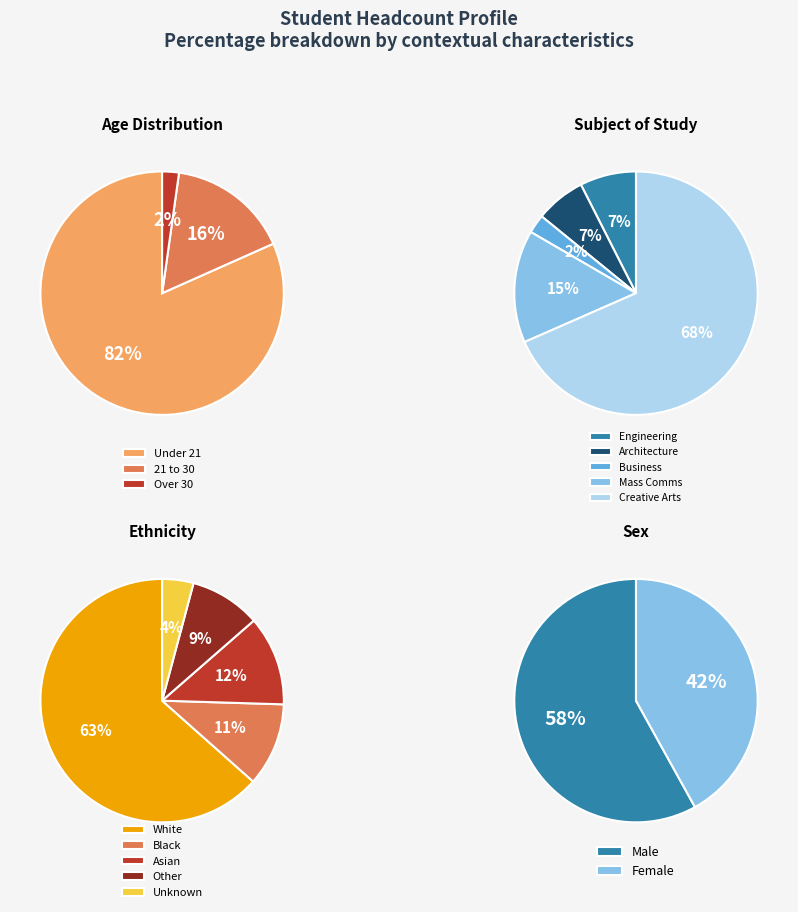

True or false: 21 to 30 accounts for 16% of the total.

True